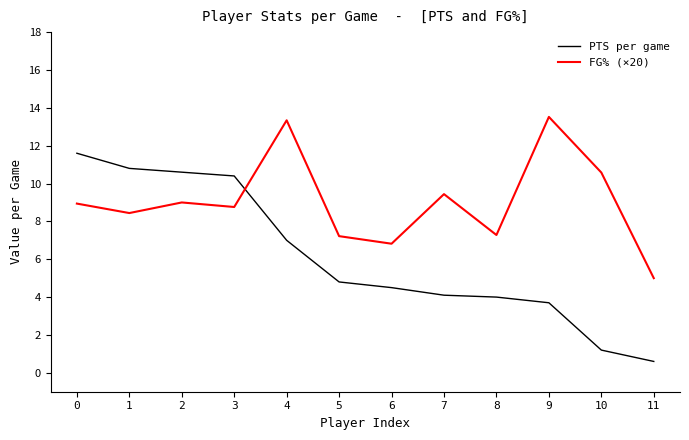

Which series changed the most between 7 and 11?

FG% (×20)